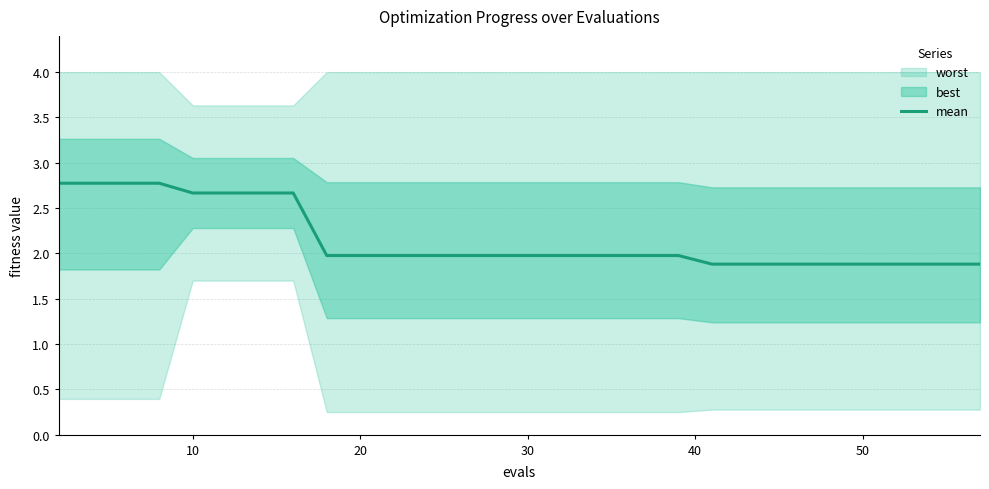

What is the lowest value of the mean series?

1.9